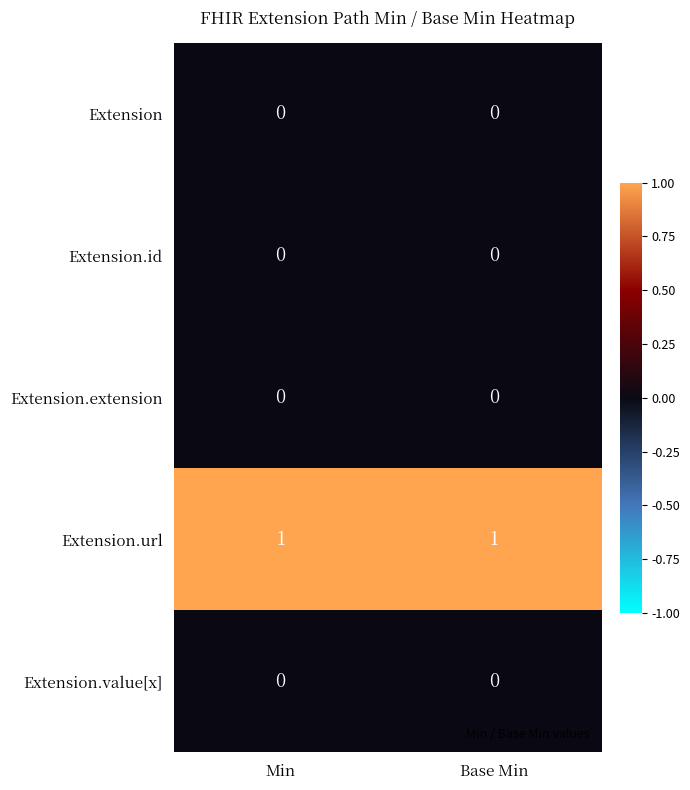

Reading left to right, what are all the values shown in this chart?

Extension: Min=0	Base Min=0
Extension.id: Min=0	Base Min=0
Extension.extension: Min=0	Base Min=0
Extension.url: Min=1	Base Min=1
Extension.value[x]: Min=0	Base Min=0